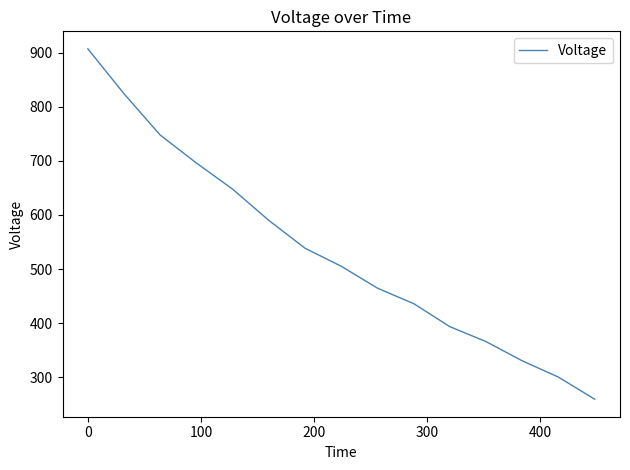

What is the difference between the maximum and minimum values?

647.3